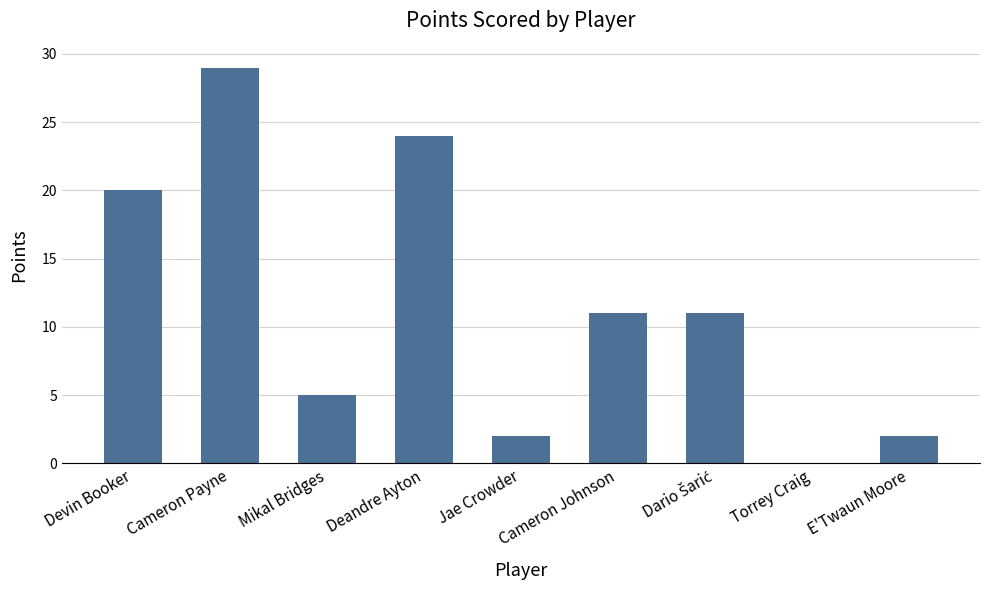

What is the sum of all values?

104